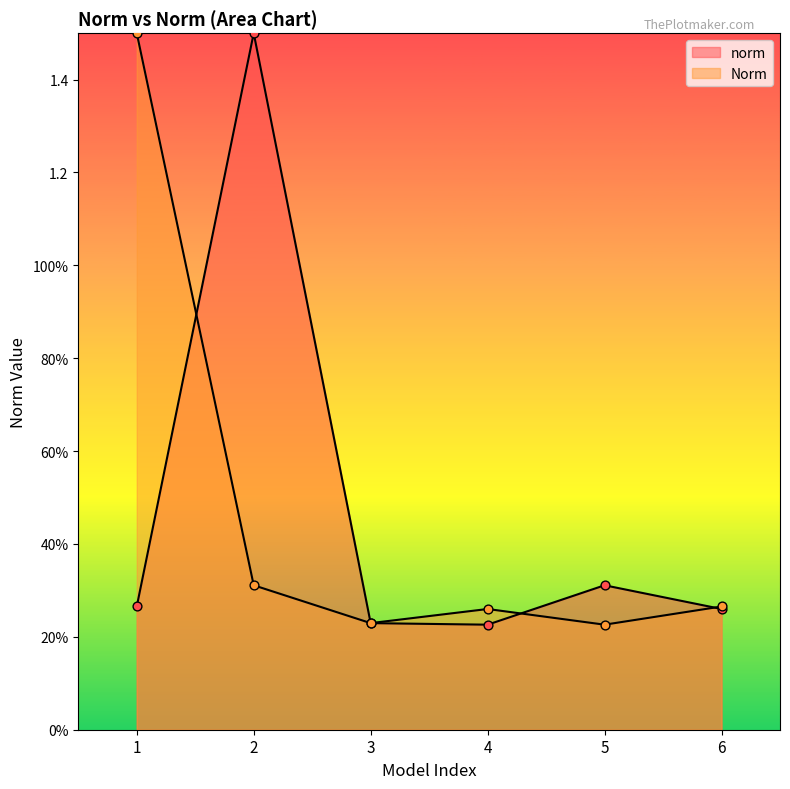

Which series reaches the minimum Y coordinate?

norm